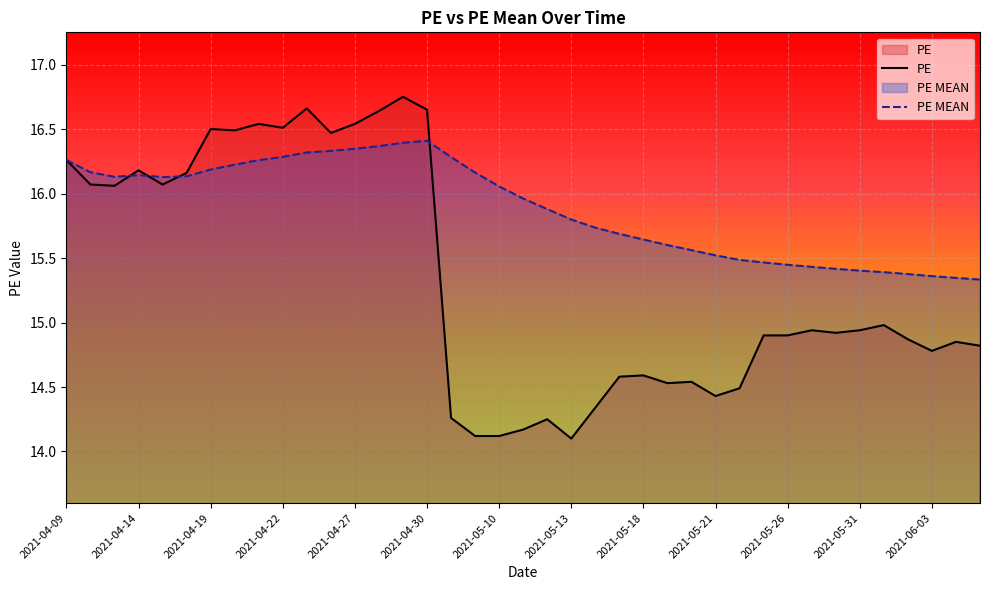

Reading left to right, extract all data points from this chart.

PE: 16.3	16.1	16.1	16.2	16.1	16.2	16.5	16.5	16.5	16.5	16.7	16.5	16.5	16.6	16.8	16.6	14.3	14.1	14.1	14.2	14.2	14.1	14.3	14.6	14.6	14.5	14.5	14.4	14.5	14.9	14.9	14.9	14.9	14.9	15.0	14.9	14.8	14.8	14.8
PE MEAN: 16.3	16.2	16.1	16.1	16.1	16.1	16.2	16.2	16.3	16.3	16.3	16.3	16.3	16.4	16.4	16.4	16.3	16.2	16.1	16.0	15.9	15.8	15.7	15.7	15.6	15.6	15.6	15.5	15.5	15.5	15.4	15.4	15.4	15.4	15.4	15.4	15.4	15.3	15.3